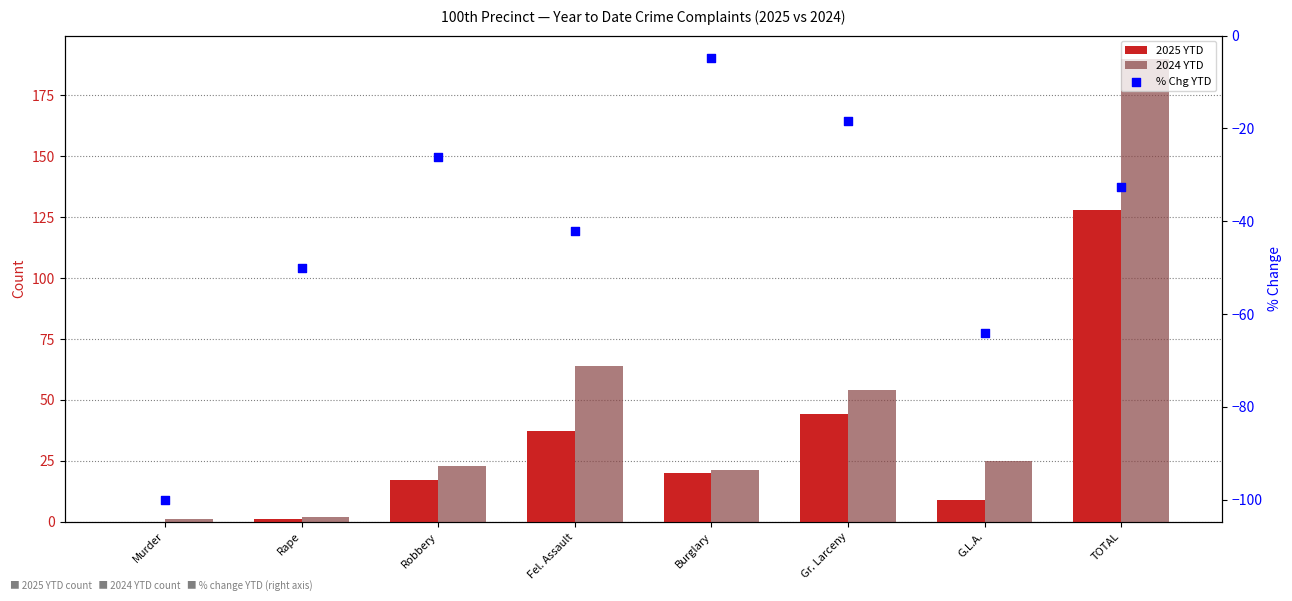

Which series has the largest Y range (max minus min)?

2024 YTD